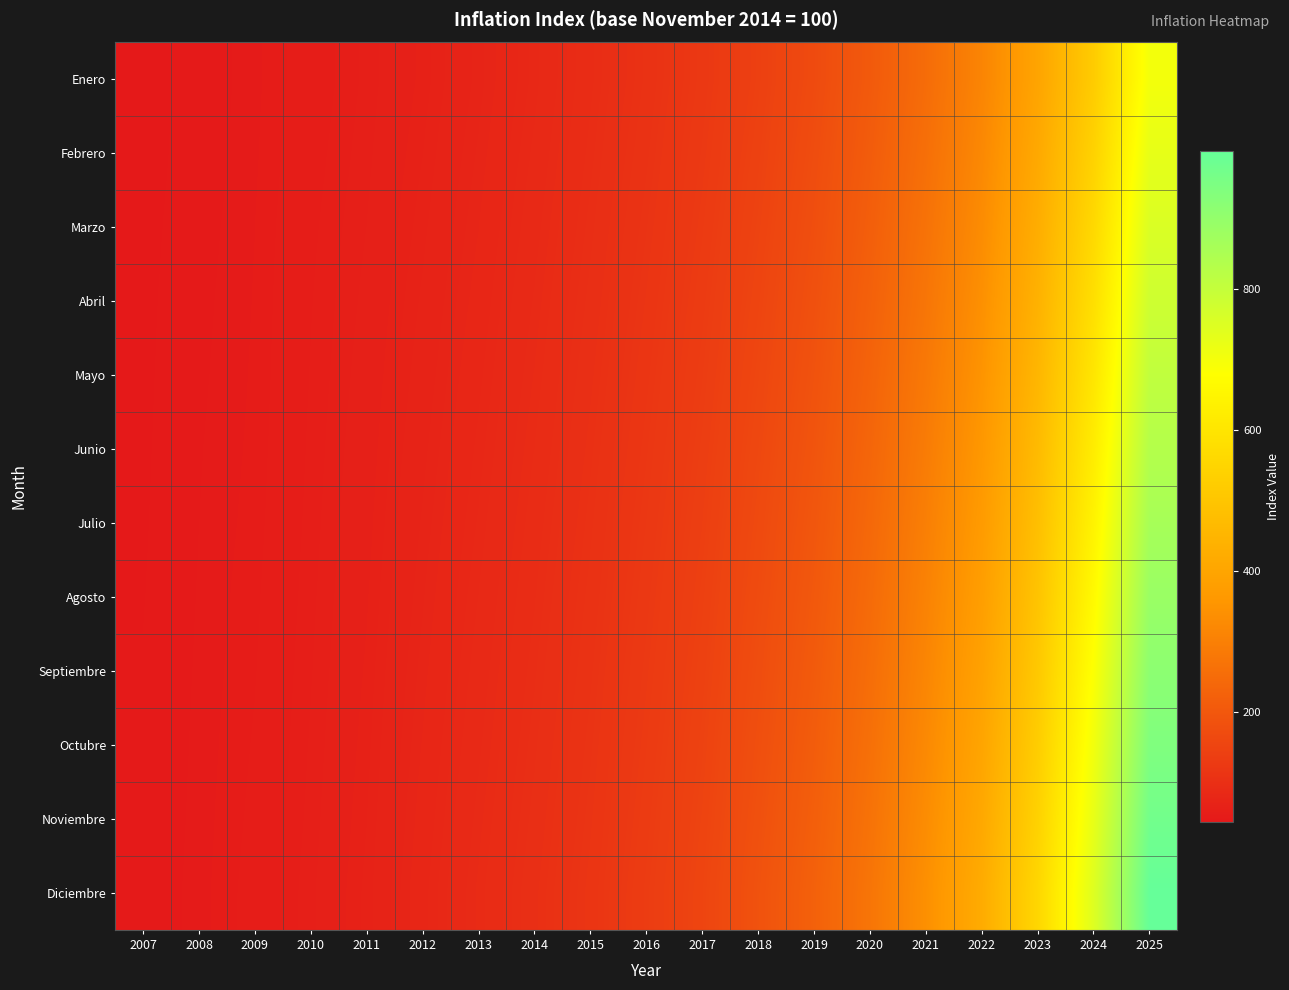

List the series in order of their peak value, highest first.

Diciembre, Noviembre, Octubre, Septiembre, Agosto, Julio, Junio, Mayo, Abril, Marzo, Febrero, Enero